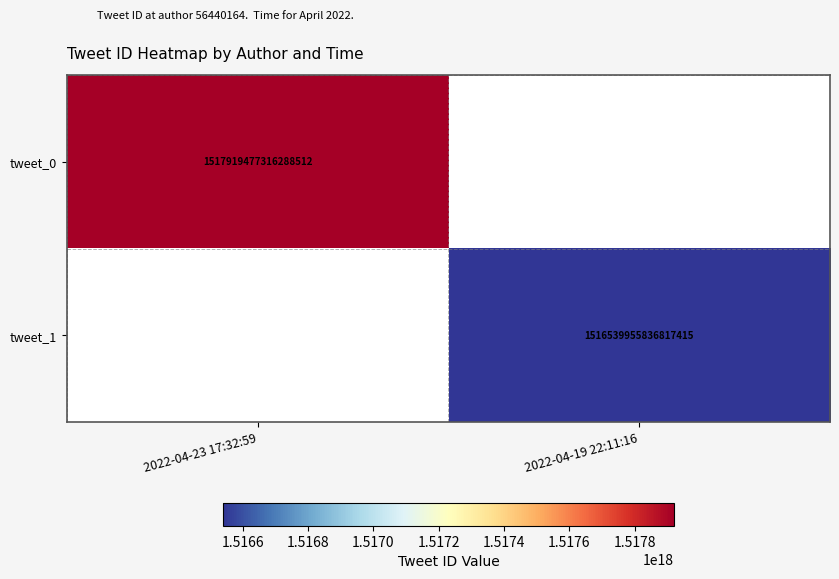

Is the value of tweet_0 at 2022-04-23 17:32:59 greater than the value of tweet_1 at 2022-04-19 22:11:16?

Yes